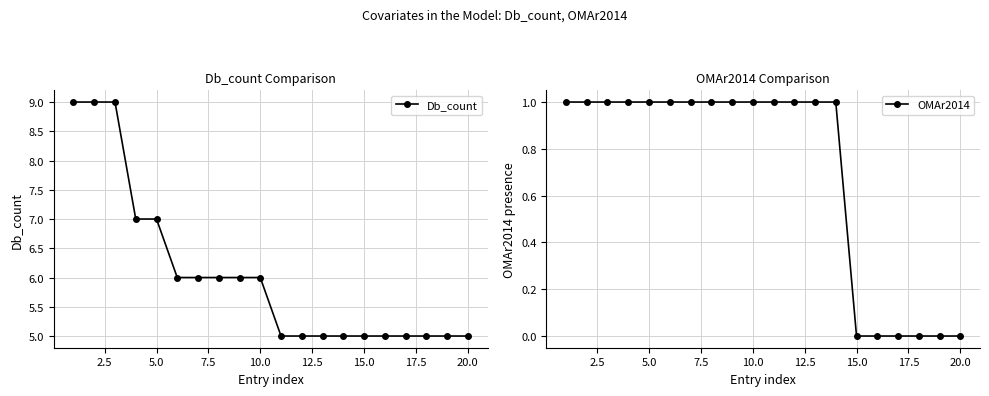

The value of Db_count at 10.0 is 9. True or false?

False